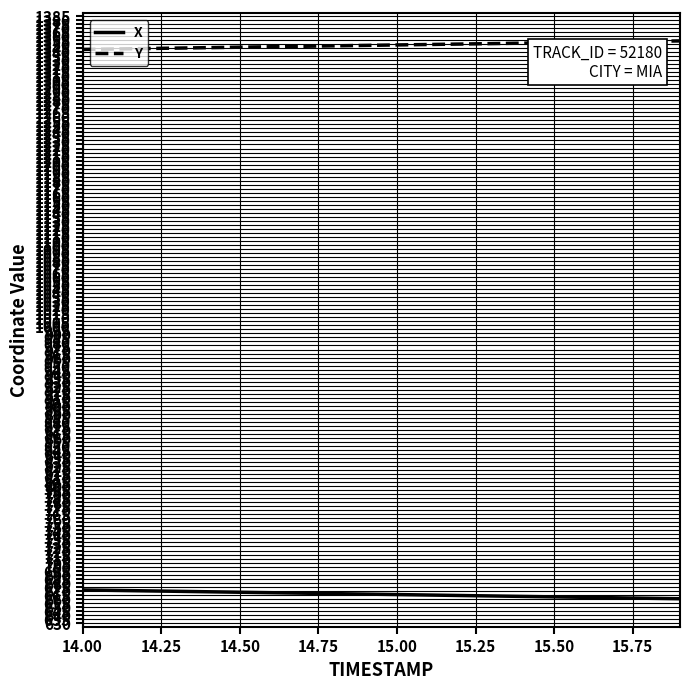

Which series has the largest total across all categories?

Y